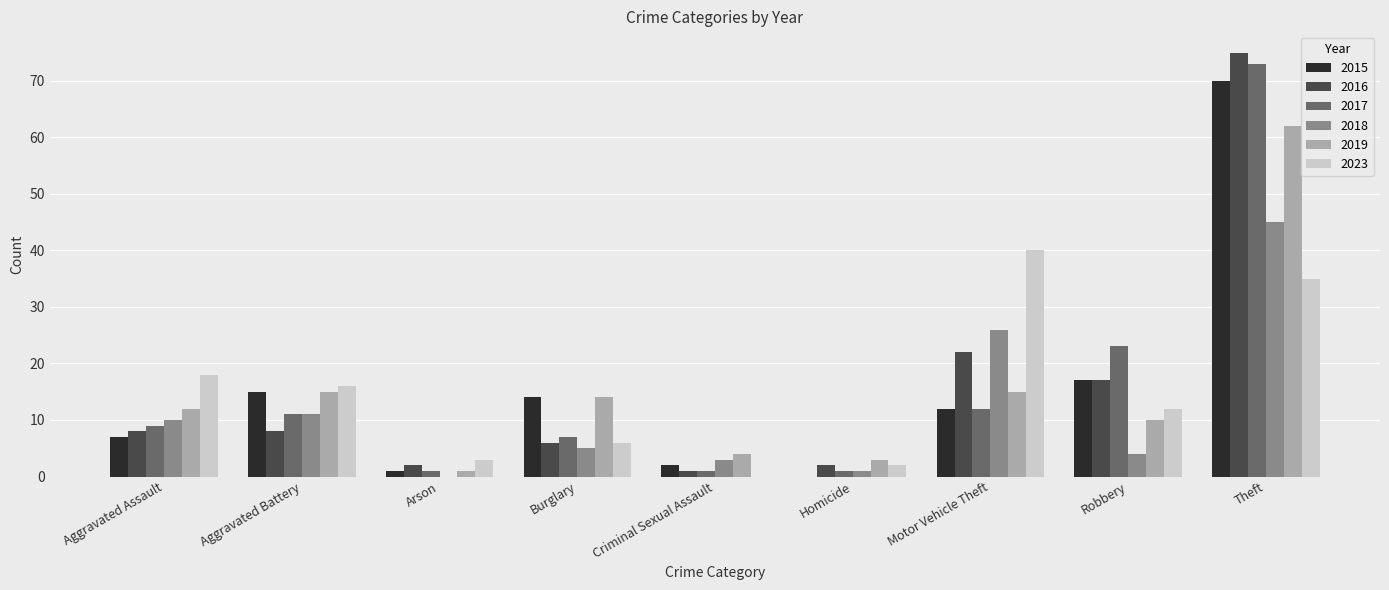

Reading left to right, what are all the values shown in this chart?

2015: Aggravated Assault=7	Aggravated Battery=15	Arson=1	Burglary=14	Criminal Sexual Assault=2	Homicide=0	Motor Vehicle Theft=12	Robbery=17	Theft=70
2016: Aggravated Assault=8	Aggravated Battery=8	Arson=2	Burglary=6	Criminal Sexual Assault=1	Homicide=2	Motor Vehicle Theft=22	Robbery=17	Theft=75
2017: Aggravated Assault=9	Aggravated Battery=11	Arson=1	Burglary=7	Criminal Sexual Assault=1	Homicide=1	Motor Vehicle Theft=12	Robbery=23	Theft=73
2018: Aggravated Assault=10	Aggravated Battery=11	Arson=0	Burglary=5	Criminal Sexual Assault=3	Homicide=1	Motor Vehicle Theft=26	Robbery=4	Theft=45
2019: Aggravated Assault=12	Aggravated Battery=15	Arson=1	Burglary=14	Criminal Sexual Assault=4	Homicide=3	Motor Vehicle Theft=15	Robbery=10	Theft=62
2023: Aggravated Assault=18	Aggravated Battery=16	Arson=3	Burglary=6	Criminal Sexual Assault=0	Homicide=2	Motor Vehicle Theft=40	Robbery=12	Theft=35